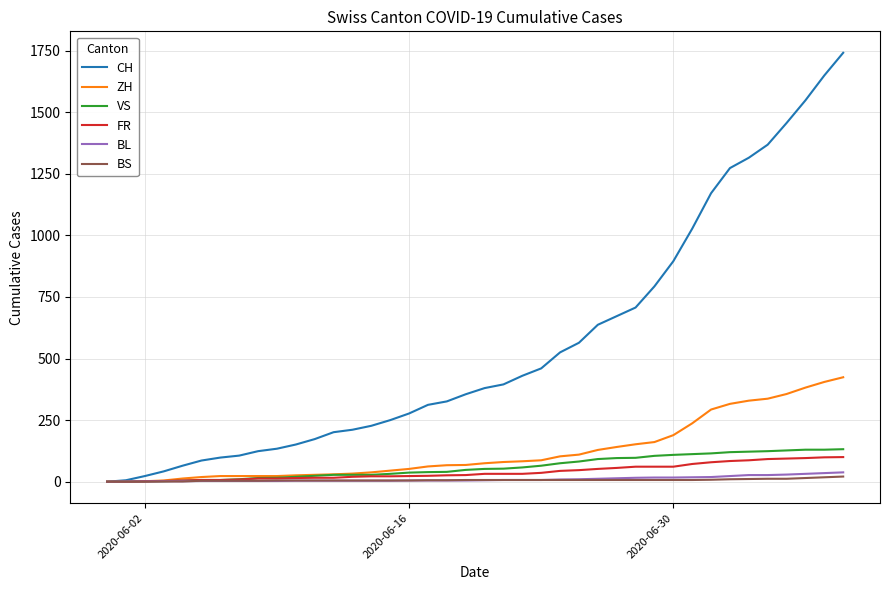

Which series has the largest total across all categories?

CH